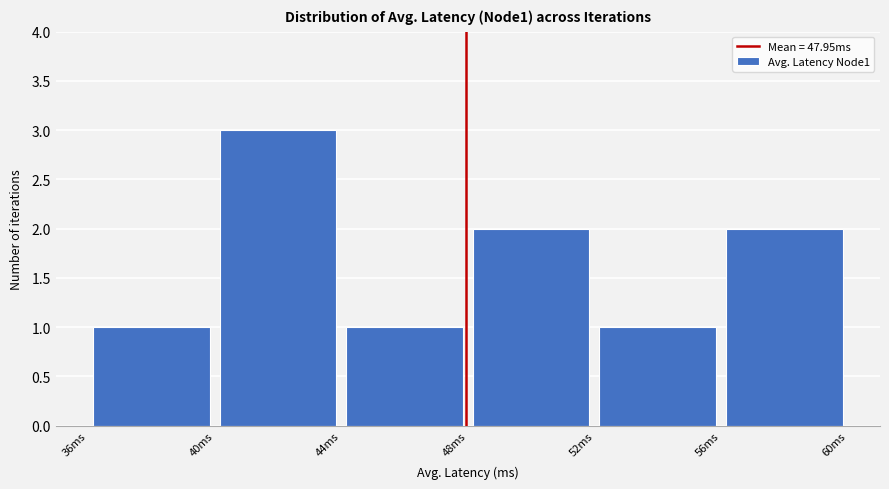

Which range on the x-axis has the tallest bar?

40 to 44